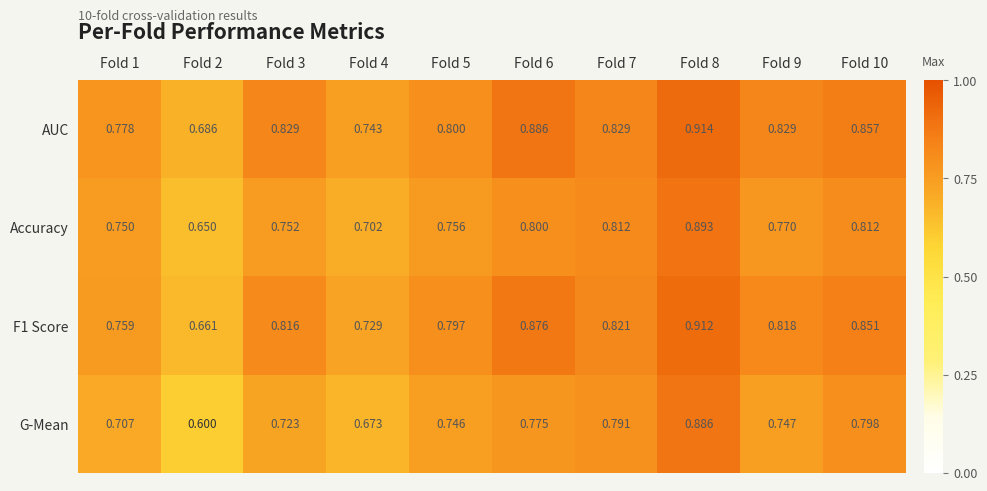

Which series has the largest total across all categories?

AUC